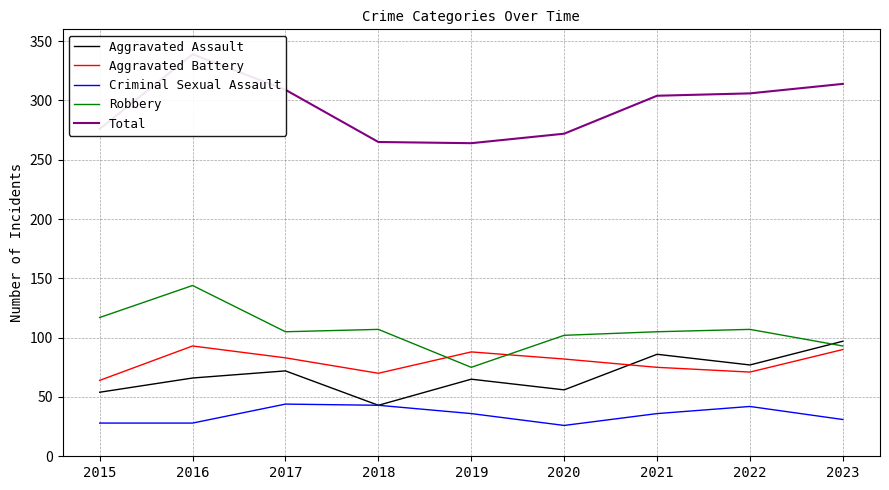

What is the lowest value of the Criminal Sexual Assault series?

26